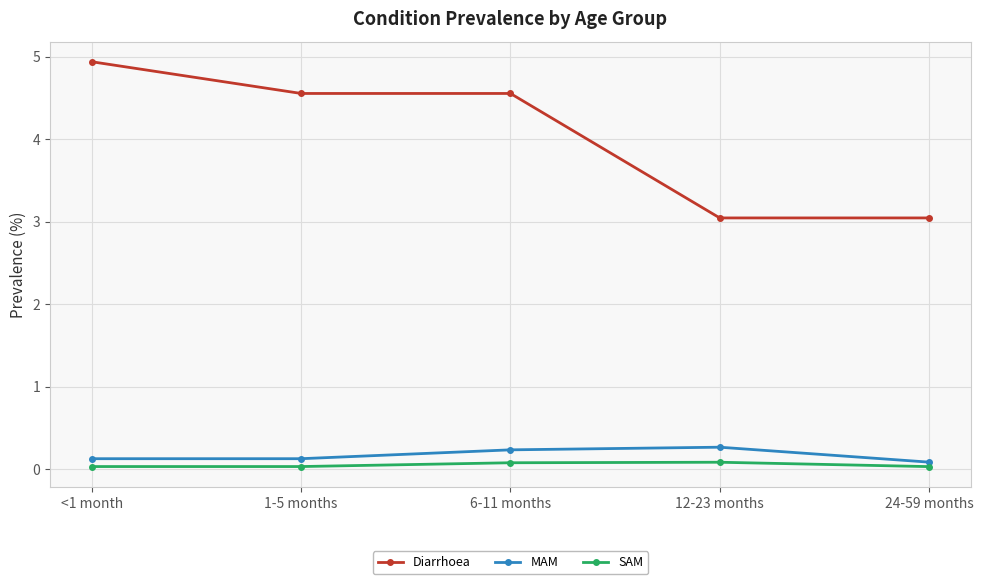

At which label does Diarrhoea first exceed 4?

<1 month